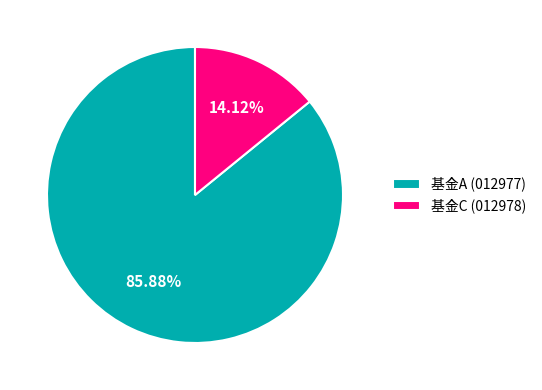

What is the majority slice?

基金A (012977)